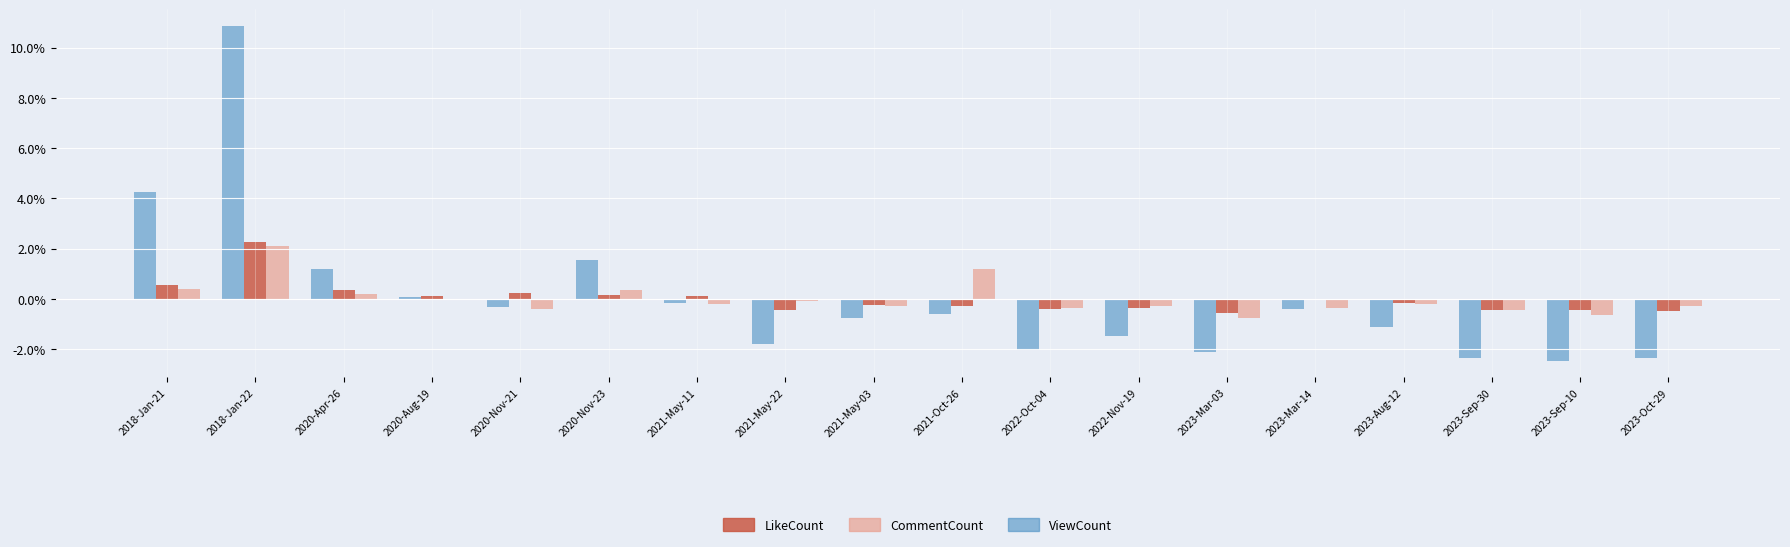

Which category has the highest value in the CommentCount series?

2018-Jan-22